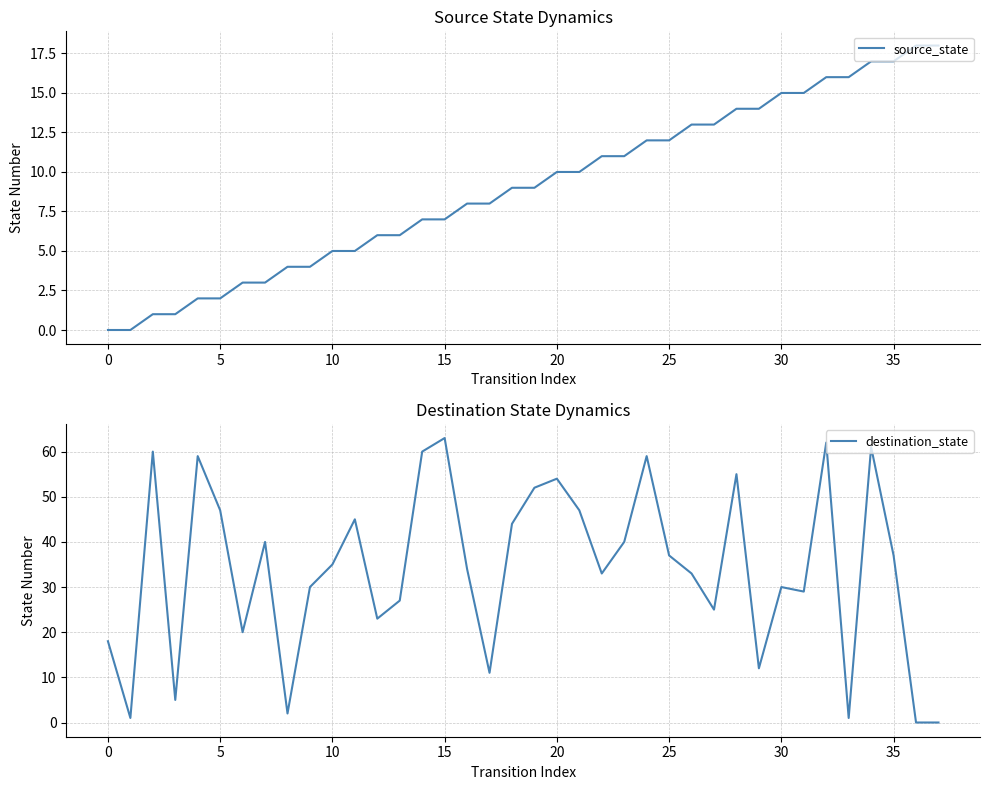

Reading left to right, list all the values displayed in this chart.

source_state: 0	0	1	1	2	2	3	3	4	4	5	5	6	6	7	7	8	8	9	9	10	10	11	11	12	12	13	13	14	14	15	15	16	16	17	17	18	18
destination_state: 18	1	60	5	59	47	20	40	2	30	35	45	23	27	60	63	34	11	44	52	54	47	33	40	59	37	33	25	55	12	30	29	62	1	61	37	0	0